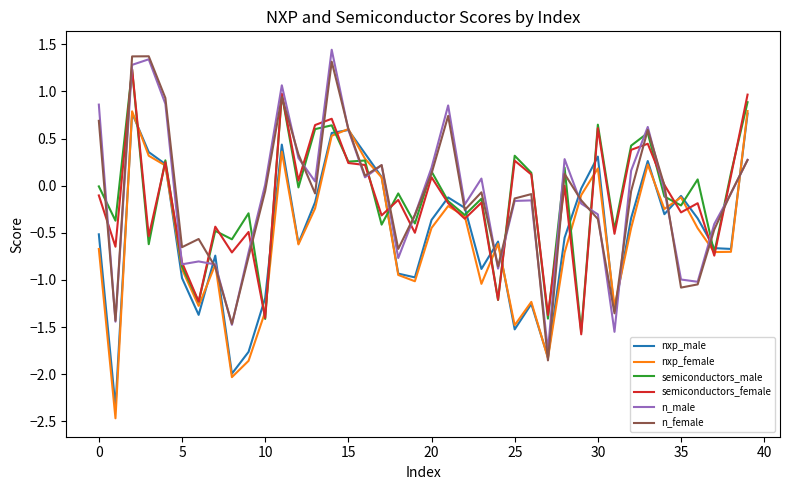

What is the minimum value shown in the chart?

-2.5